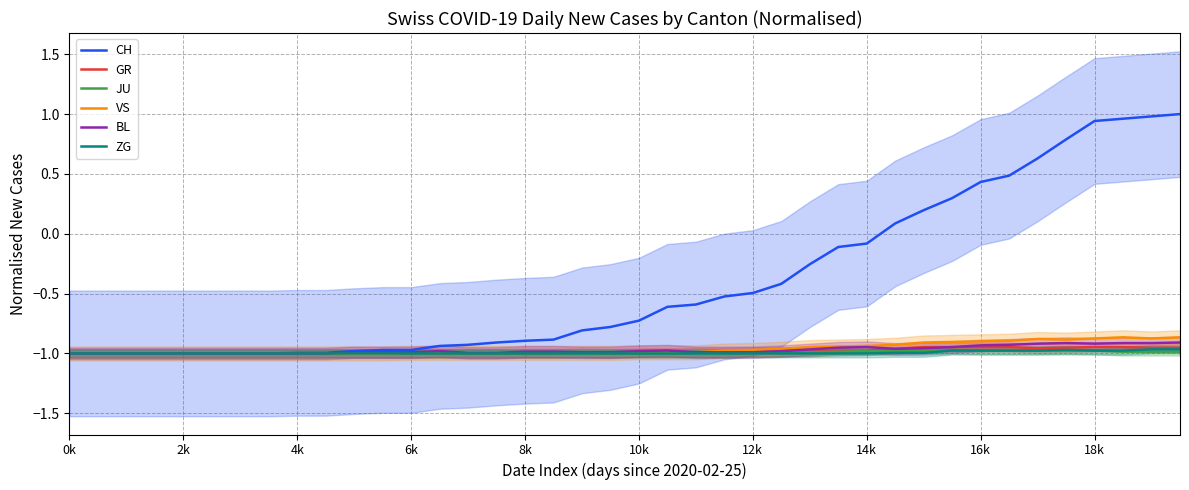

True or false: CH and VS intersect in this chart.

False